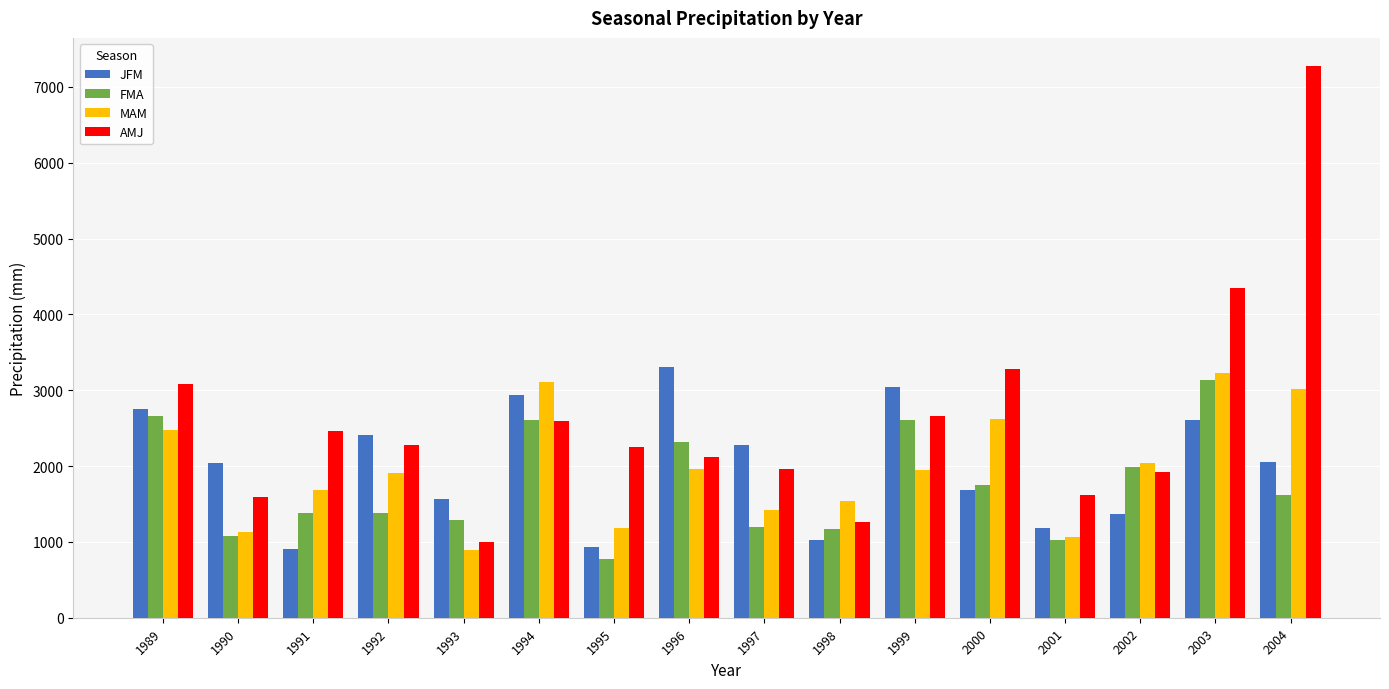

What is the difference between the second highest and minimum values in the JFM series?

2134